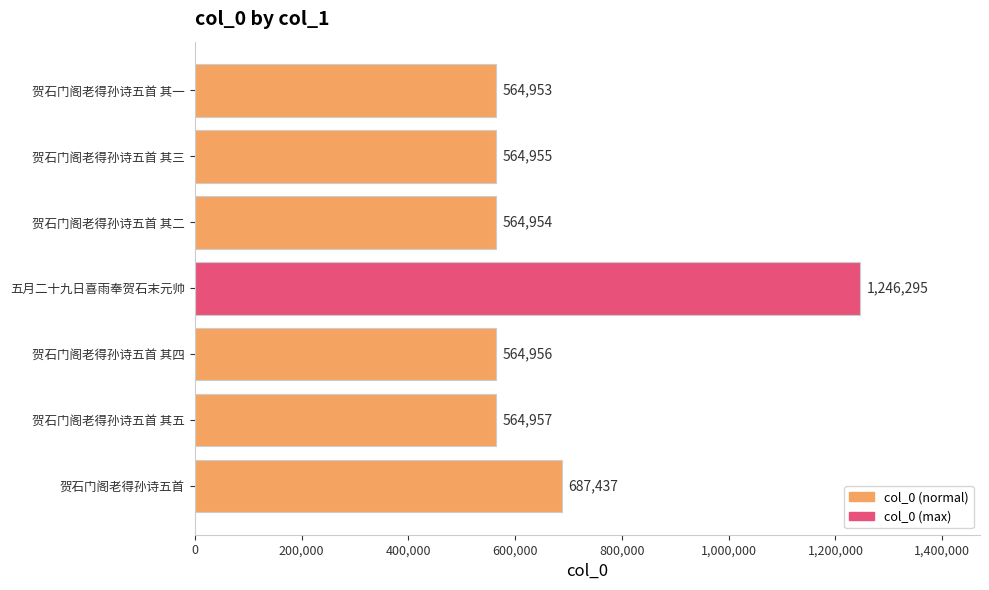

Reading bottom to top, extract all data points from this chart.

687437	564957	564956	1246295	564954	564955	564953